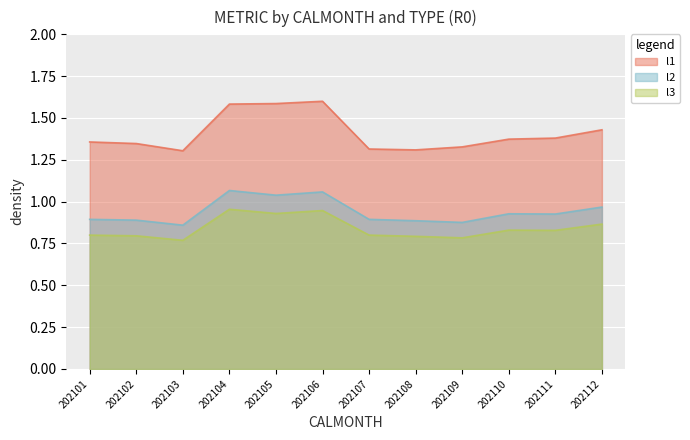

What is the sum of the l1 values at 202108 and 202112?

2.7